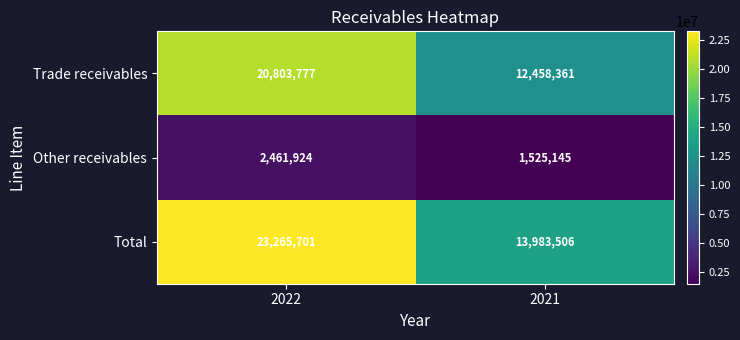

What is the minimum value shown in the chart?

1525145